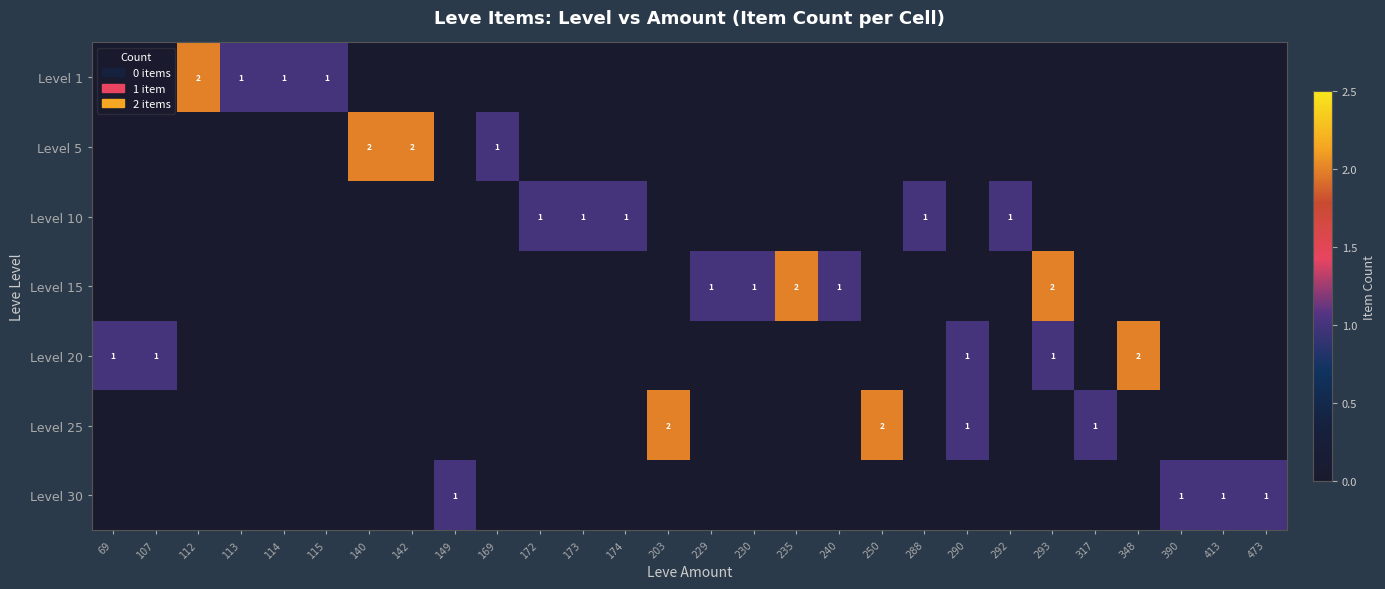

Is it true that Level 20 equals 2 at 290?

False